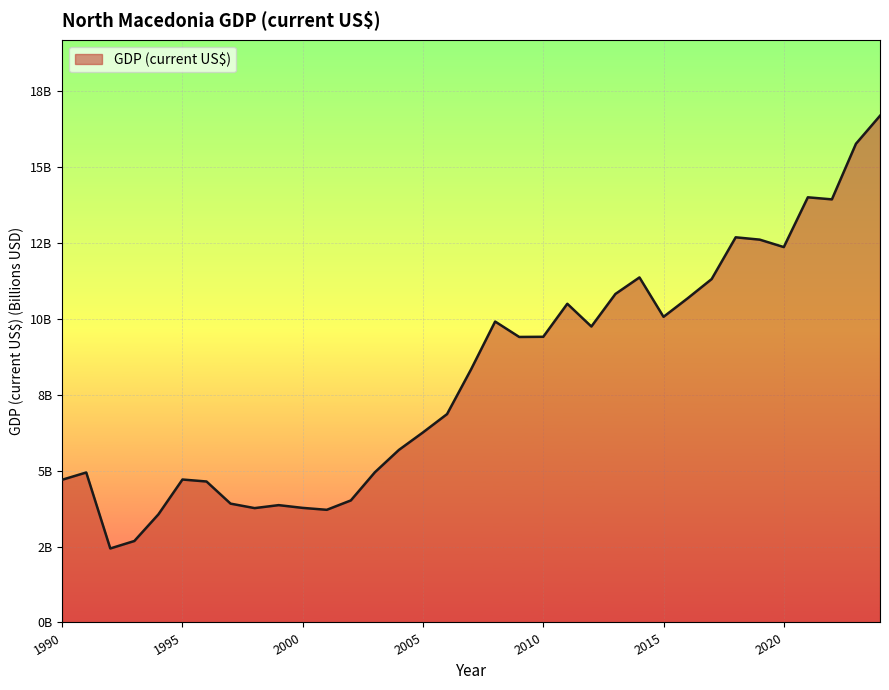

How many points are higher than both their immediate neighbors (excluding endpoints)?

8